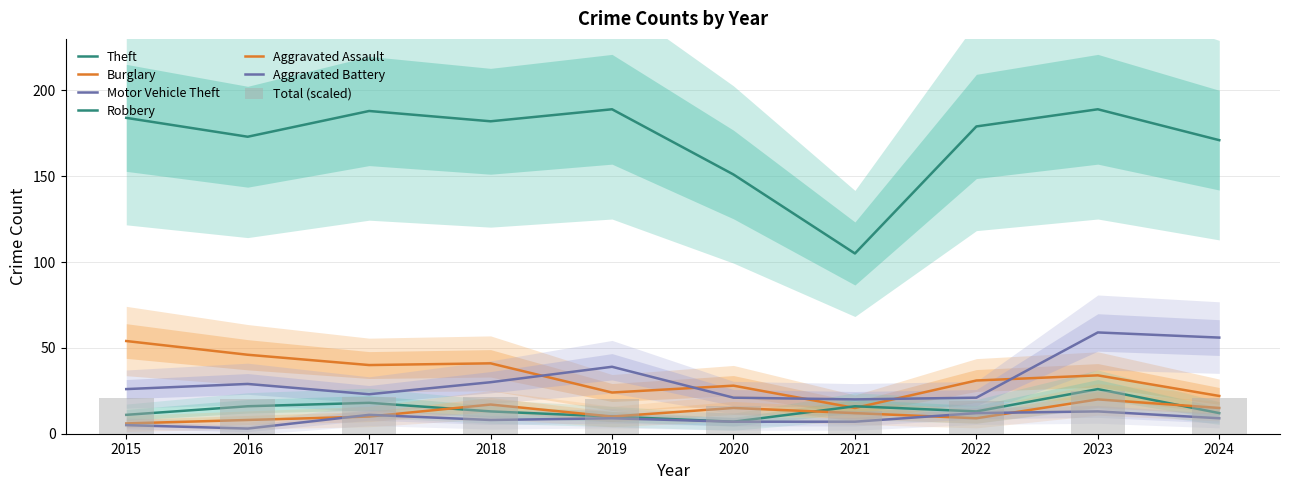

At which label does Aggravated Battery first exceed 9?

2017